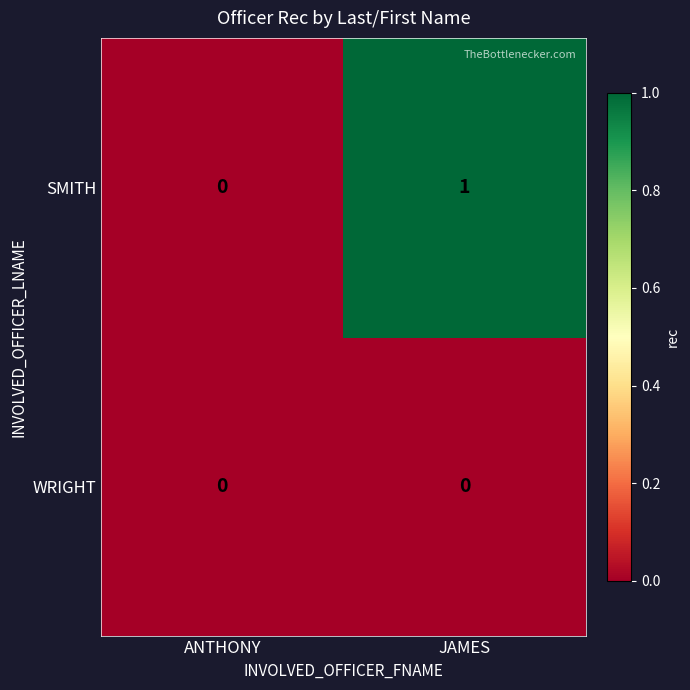

Reading left to right, transcribe all the data shown in this chart.

SMITH: ANTHONY=0	JAMES=1
WRIGHT: ANTHONY=0	JAMES=0